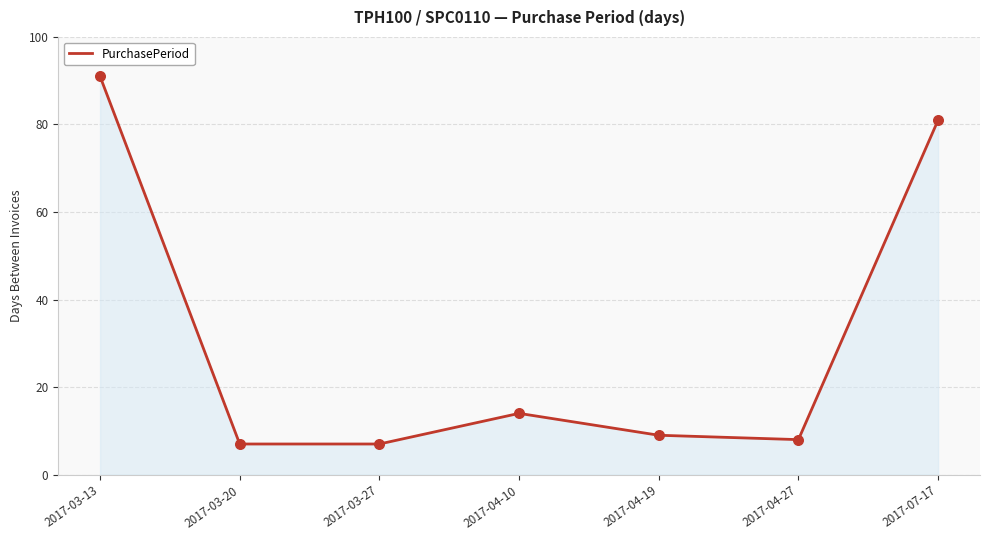

What is the change in value from 2017-03-13 to 2017-04-10?

-77